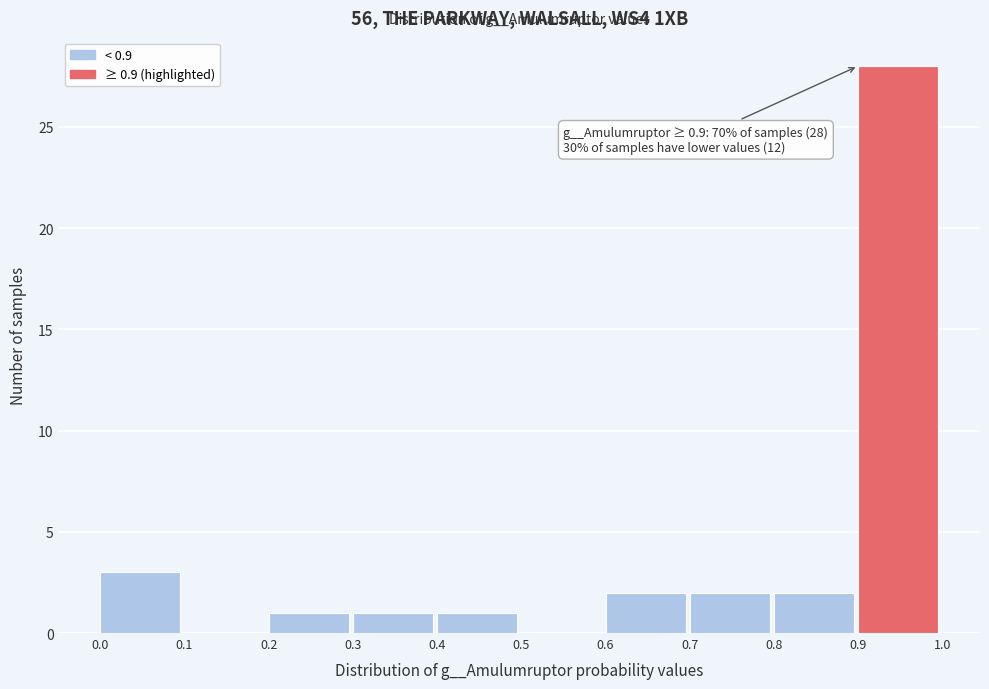

Which range on the x-axis has the tallest bar?

0.9 to 1.0